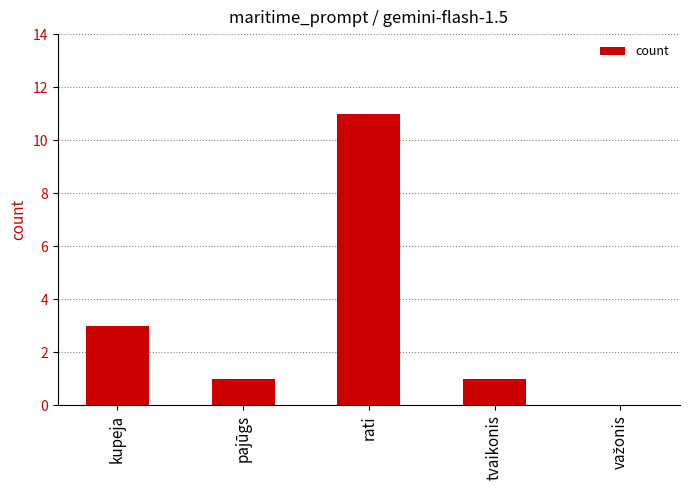

Is it true that the value at pajūgs is 1?

True